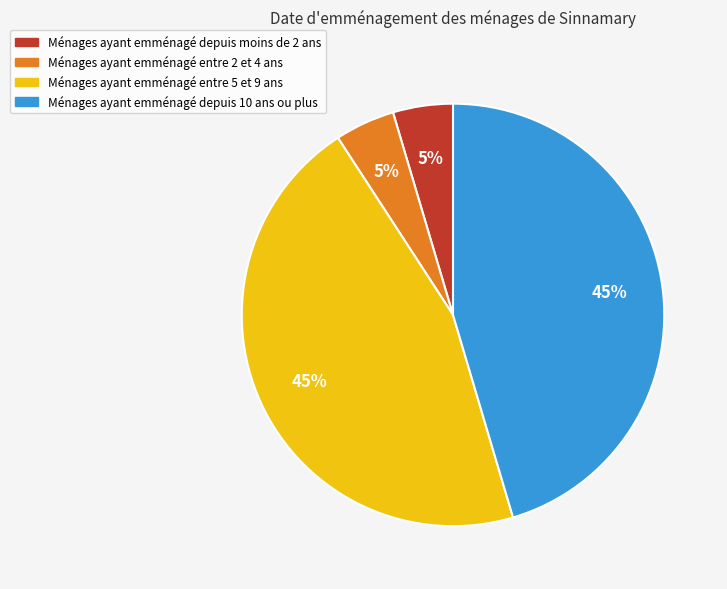

Is there any slice that represents more than half of the pie?

No